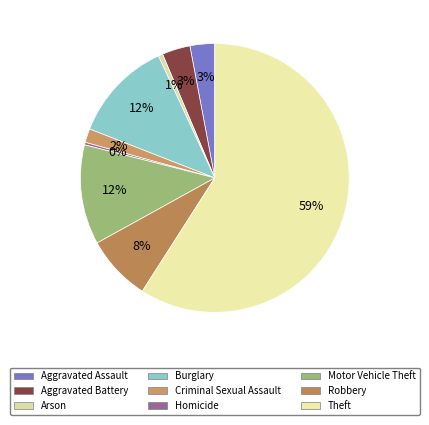

True or false: Theft accounts for 64% of the total.

False